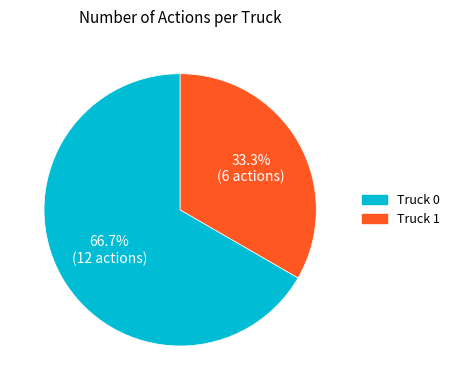

Count the number of slices in the pie.

2